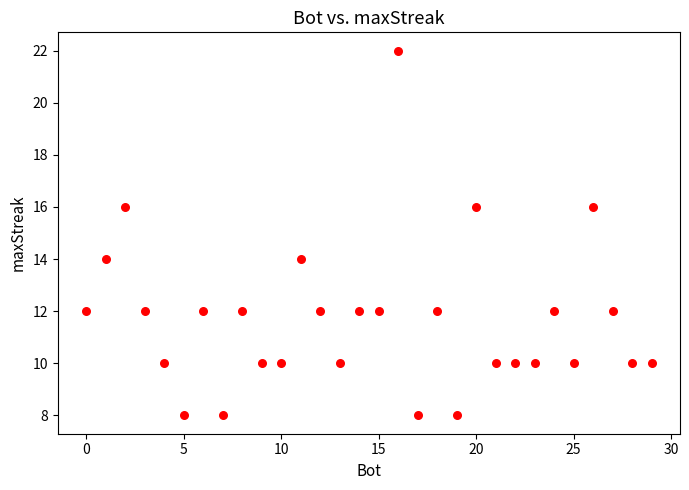

What is the range of Y values (max minus min)?

14